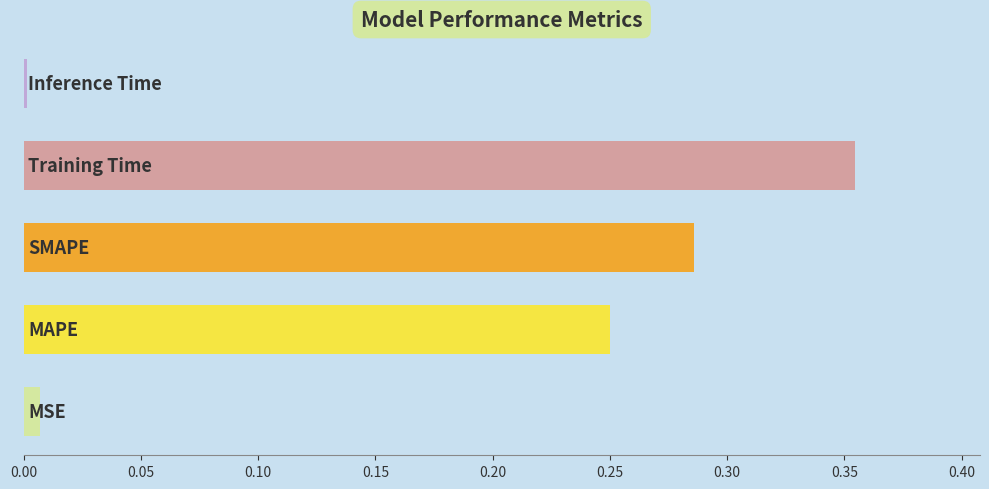

What is the sum of all values?

0.9